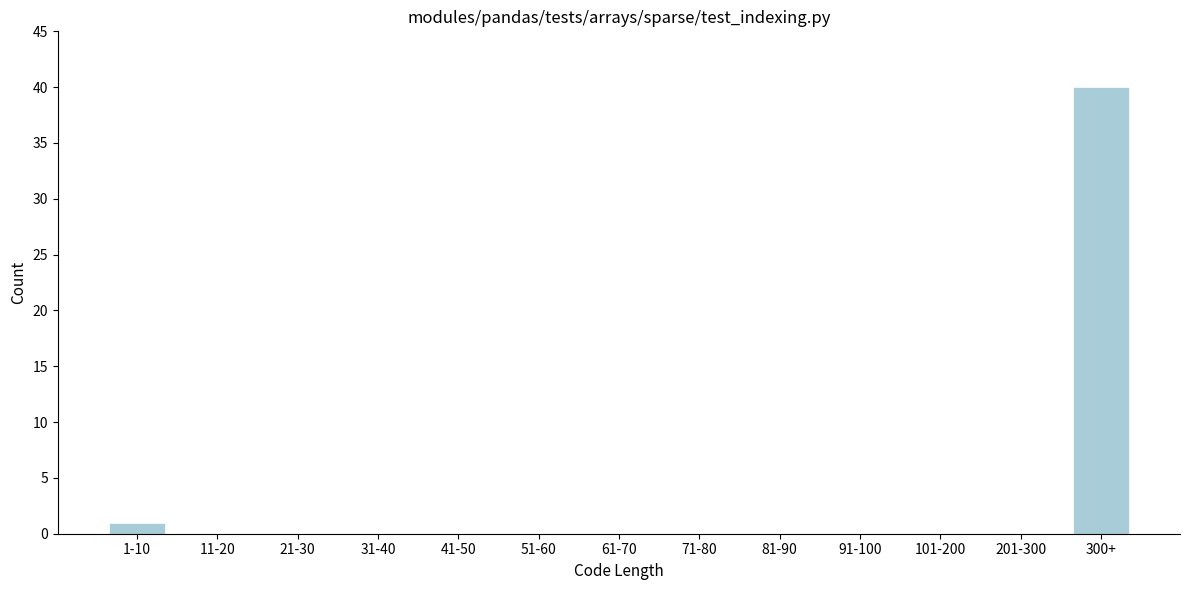

Reading right to left, what are all the values shown in this chart?

300+=40	201-300=0	101-200=0	91-100=0	81-90=0	71-80=0	61-70=0	51-60=0	41-50=0	31-40=0	21-30=0	11-20=0	1-10=1